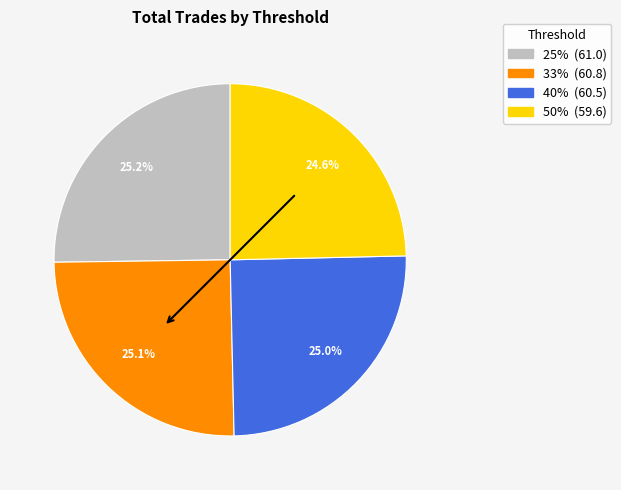

To the nearest percent, what is the difference between the largest and smallest slice percentages?

1%